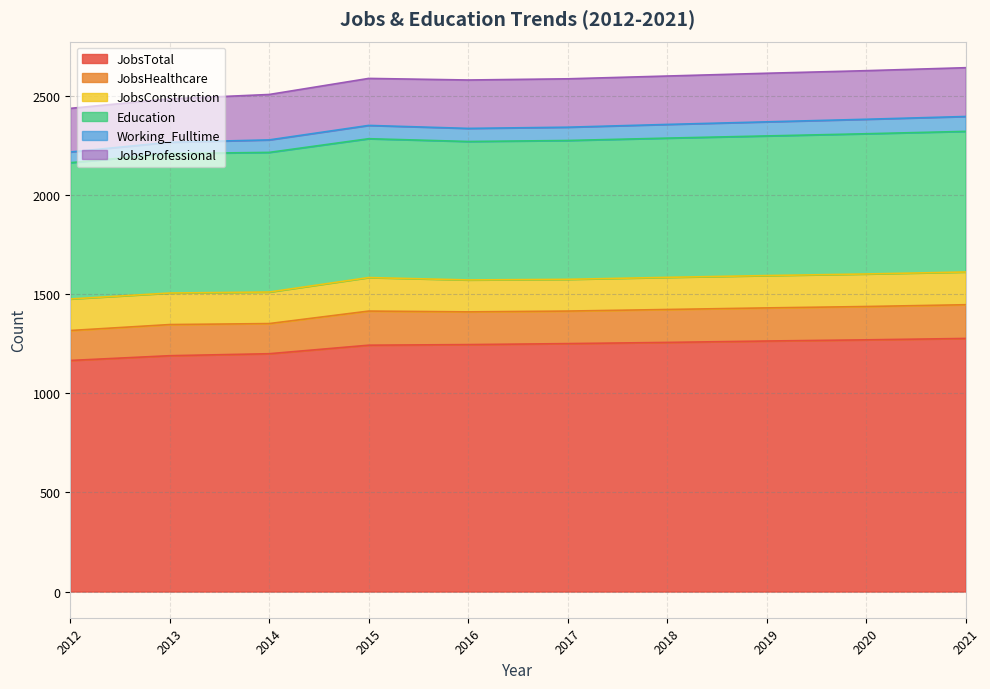

True or false: JobsHealthcare and Education cross at least once.

False